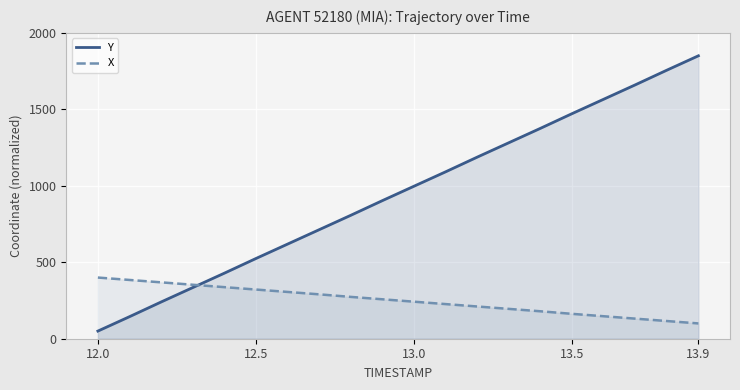

True or false: X and Y cross at least once.

True